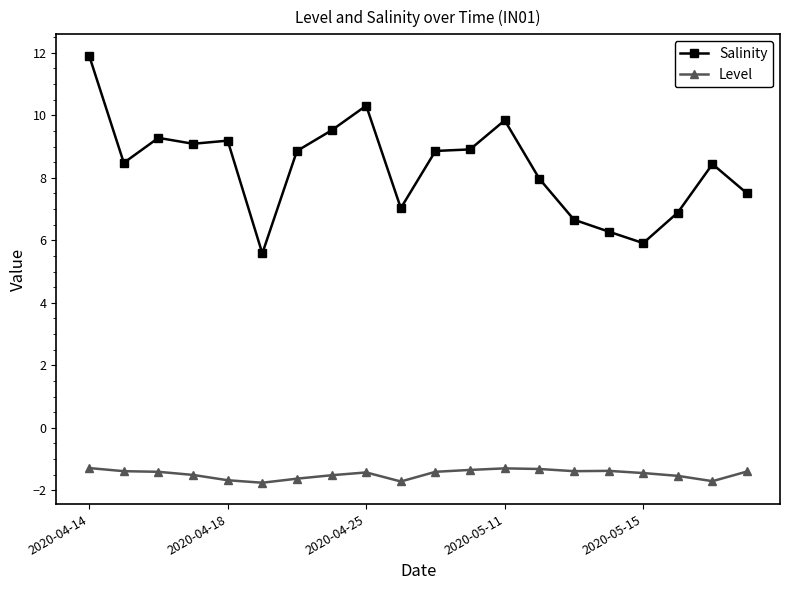

At how many categories does at least one series exceed 5?

20